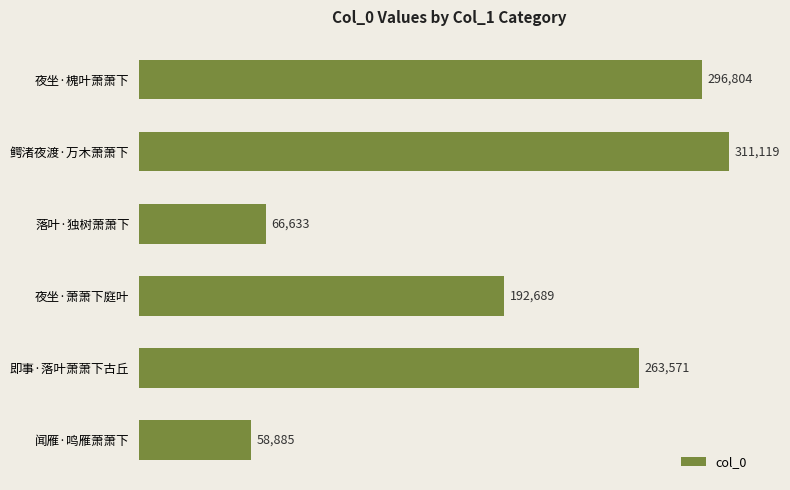

Where is the data nearest to the value 185002?

夜坐·萧萧下庭叶